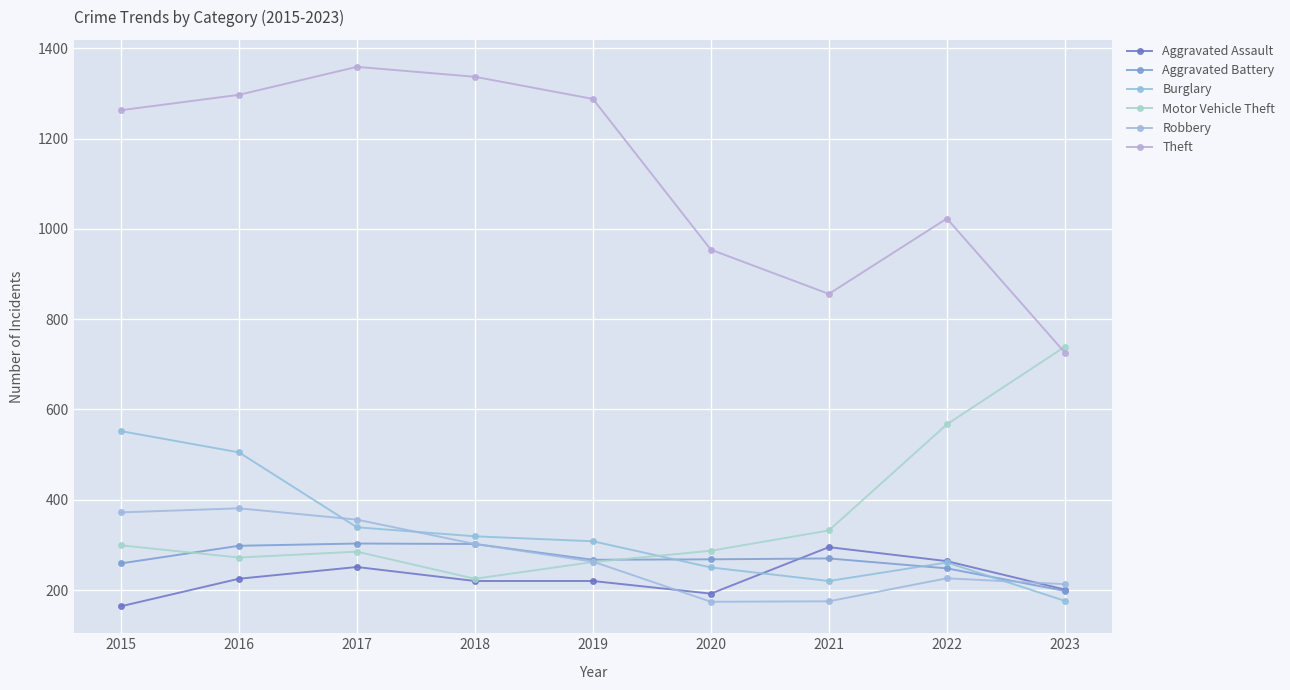

Is the value of Theft at 2018 greater than the value of Aggravated Battery at 2021?

Yes